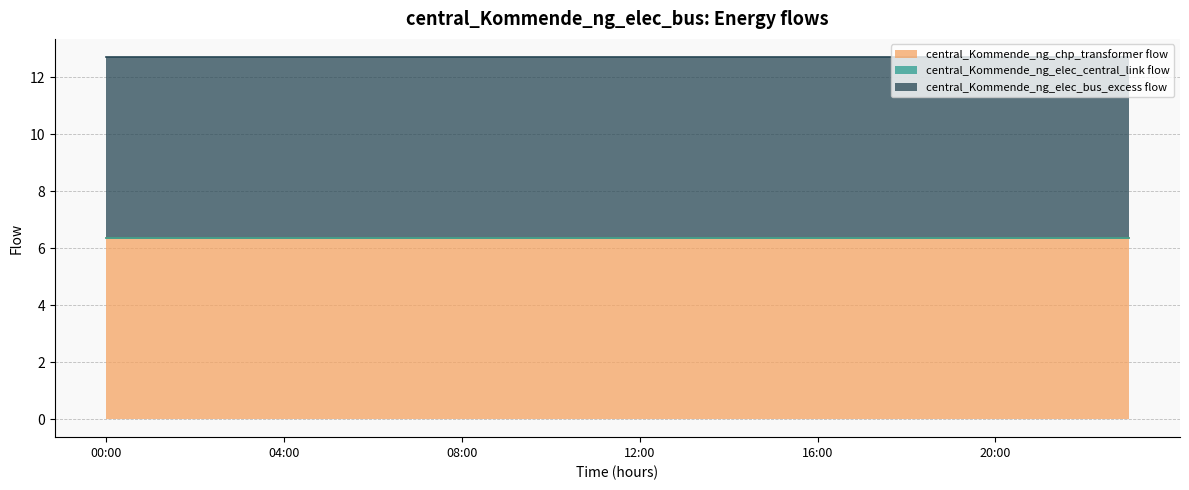

Where is central_Kommende_ng_chp_transformer flow nearest to the value 6?

01:00